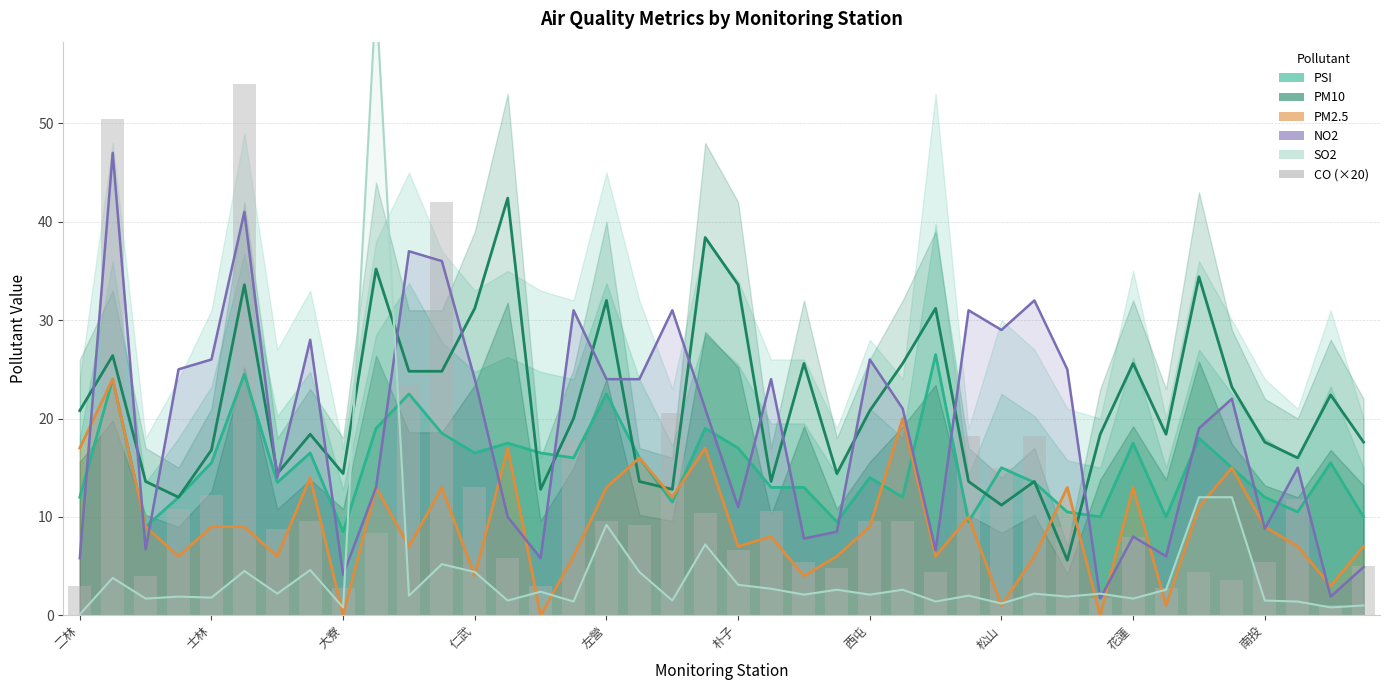

What is the approximate value at 15?

17.8